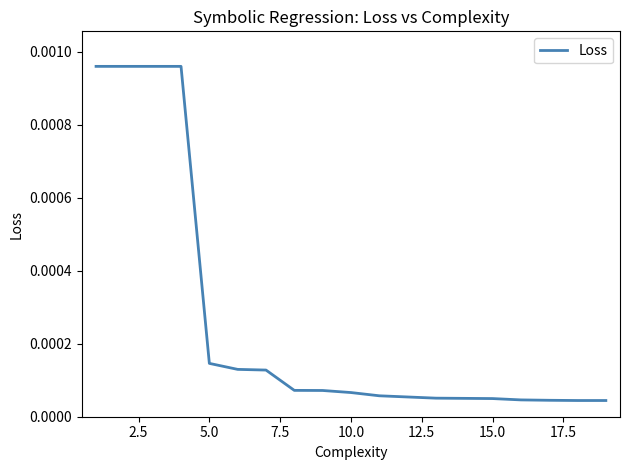

Is this an area chart (filled region under the line)?

No